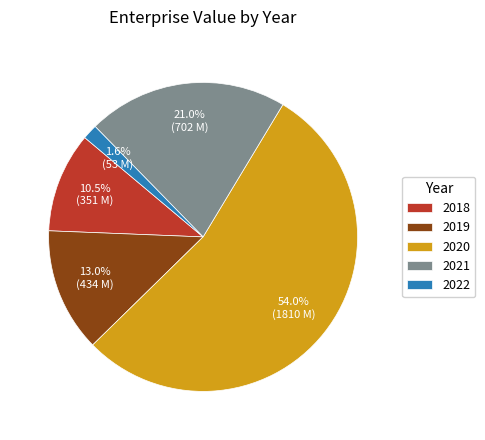

Count the number of slices in the pie.

5